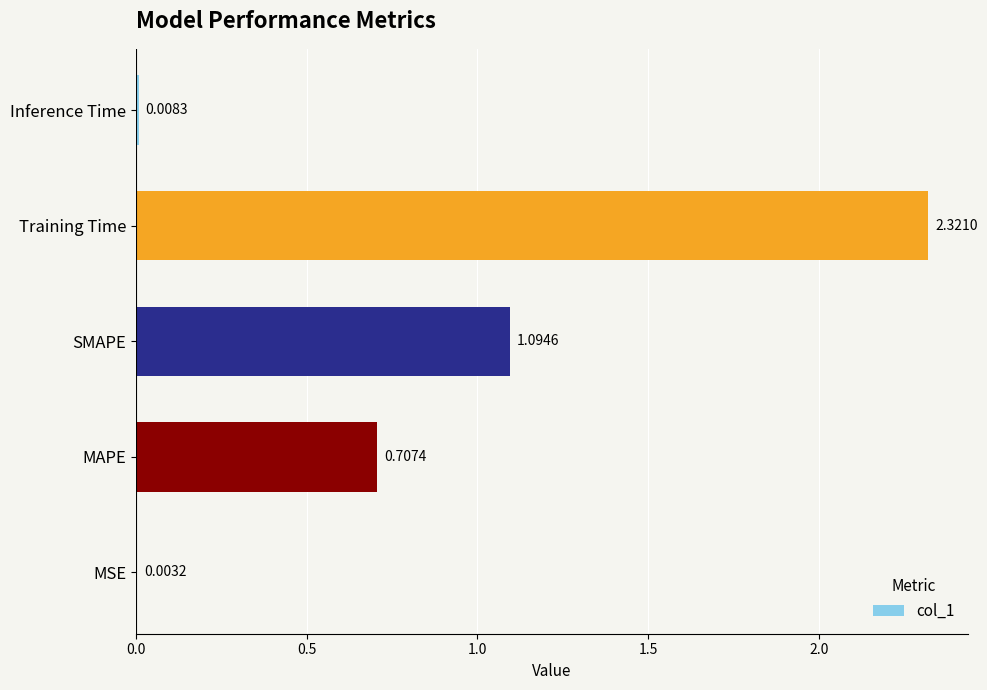

Where is the data nearest to the value 1?

SMAPE